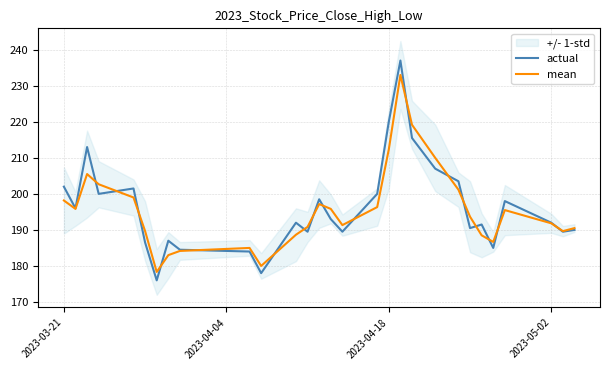

At which label does actual first exceed 192?

2023-03-21